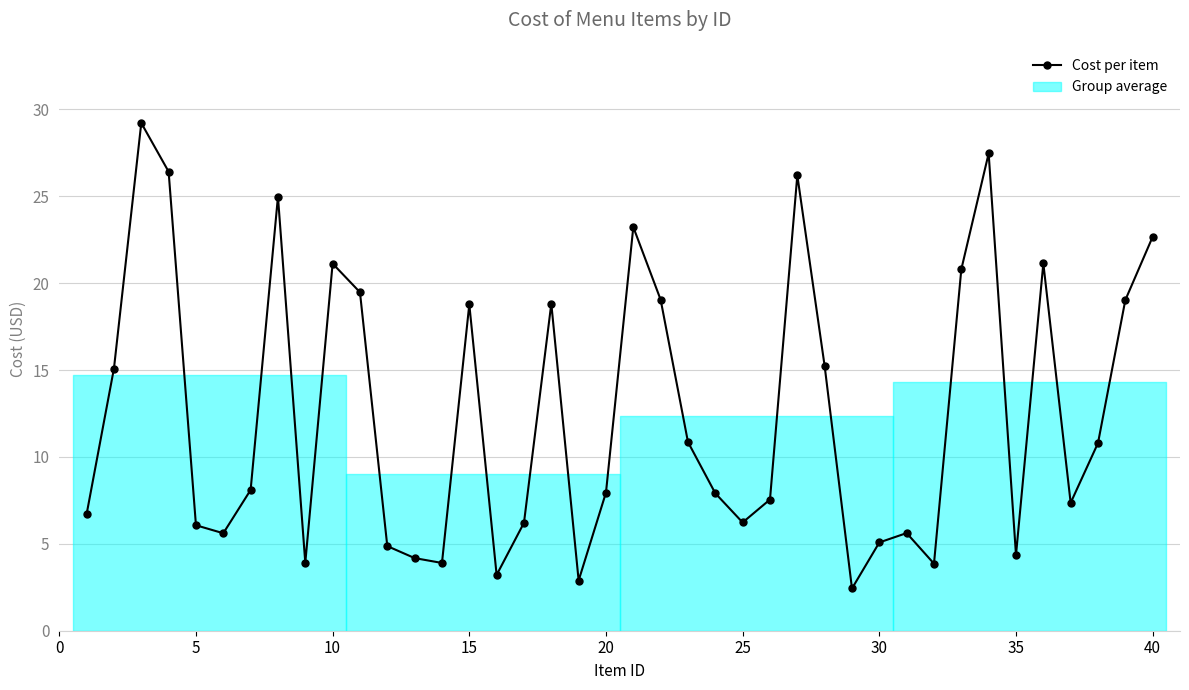

What is the difference between the maximum and second lowest values?

26.3